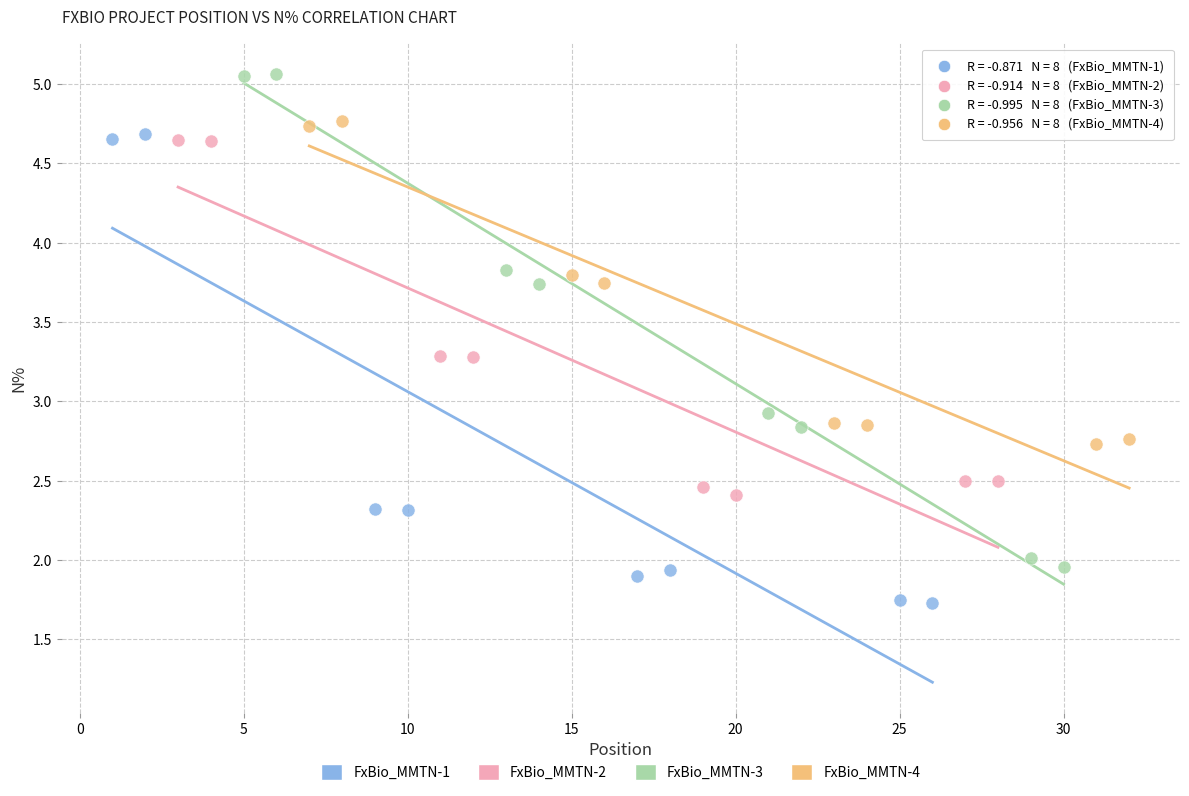

Which series contains the lowest Y value?

FxBio_MMTN-1